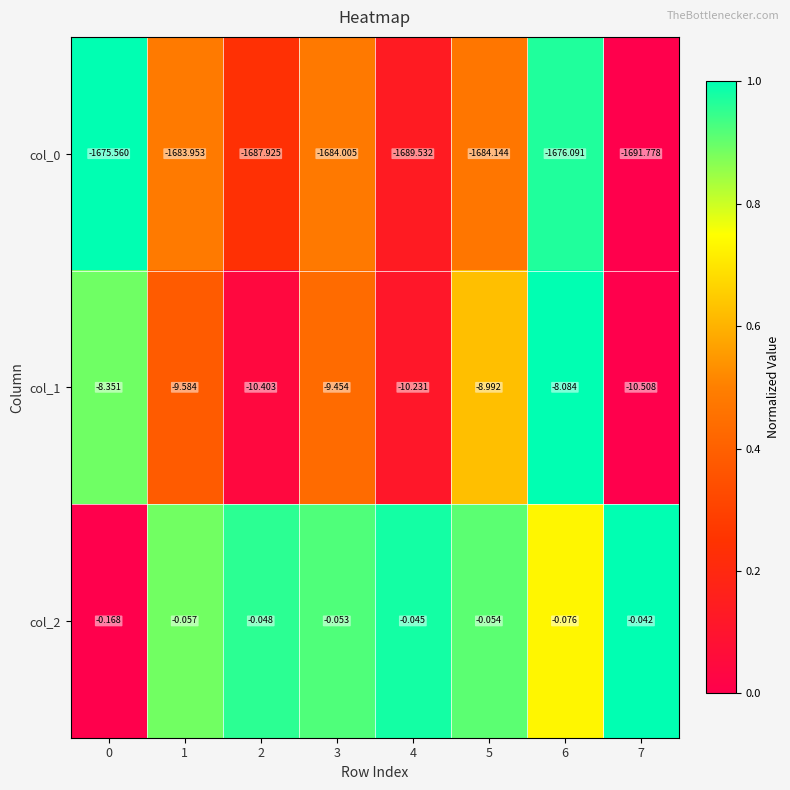

Count the number of categories in the chart.

8